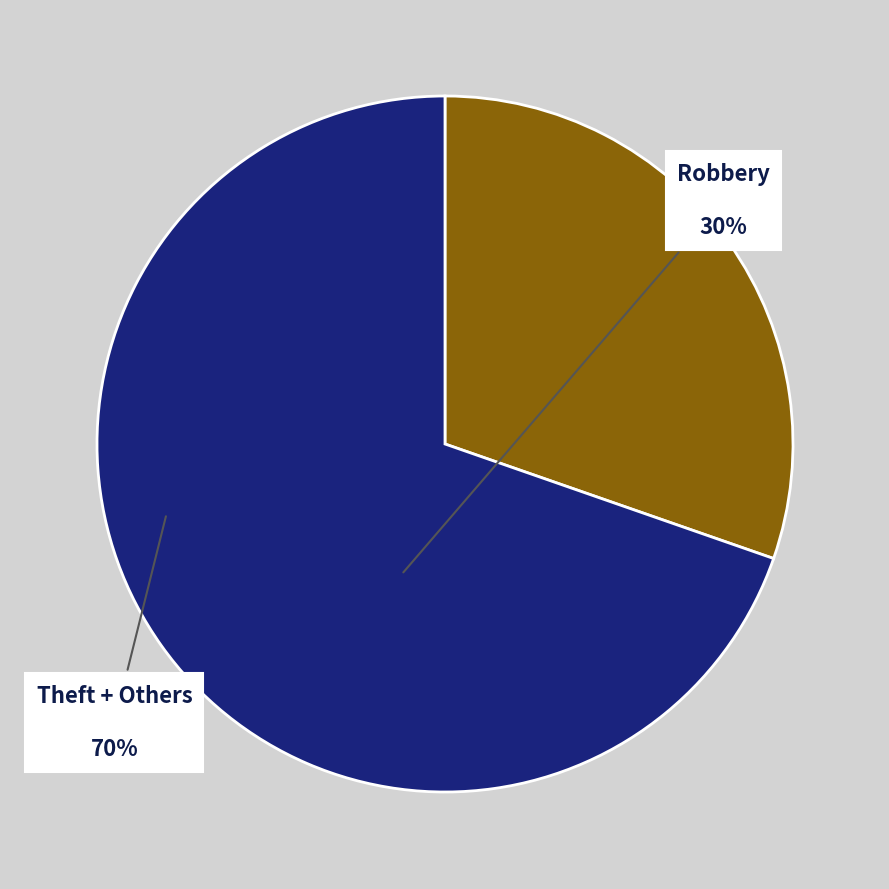

How many segments does this pie chart have?

2